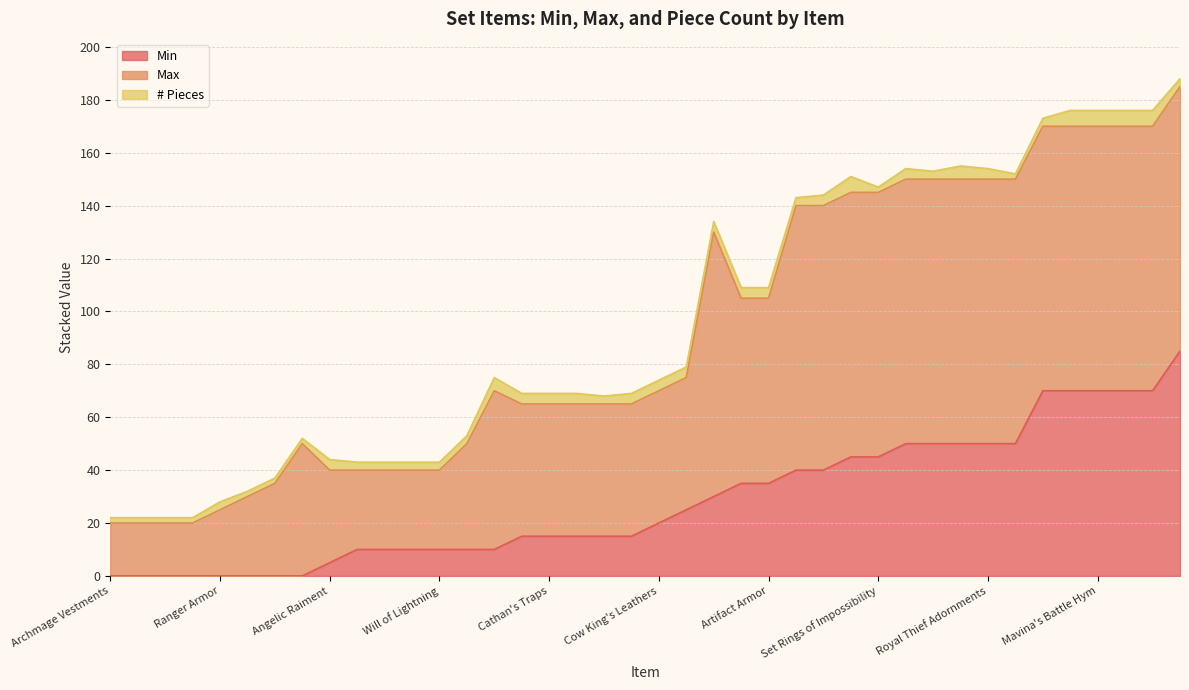

What is the total value across all series at Cathan's Traps?

69